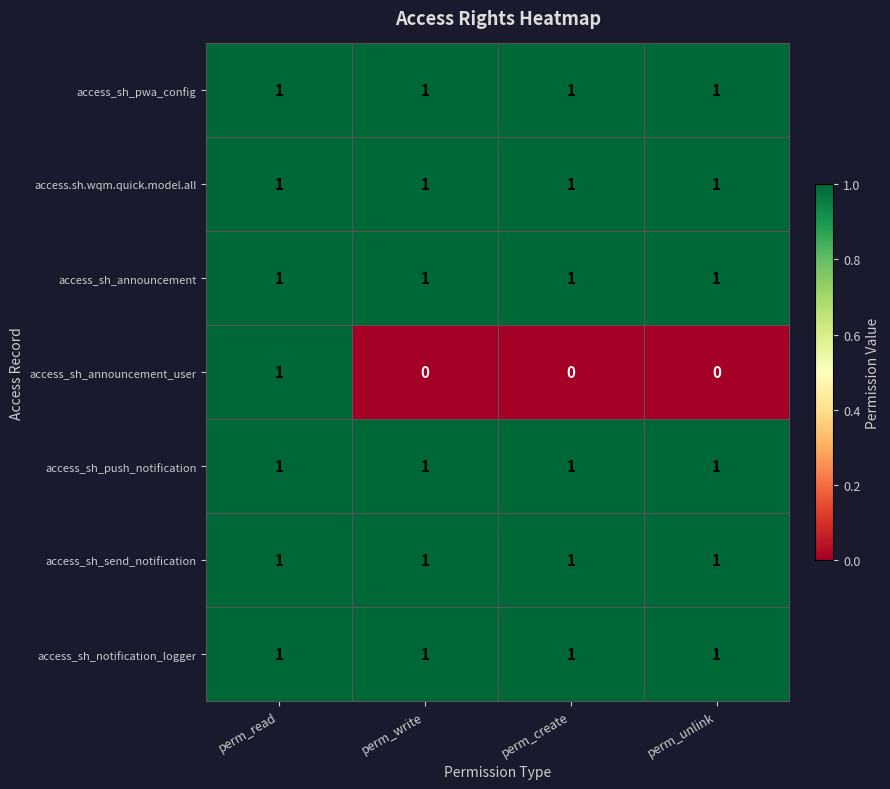

At how many categories does at least one series exceed 0?

4